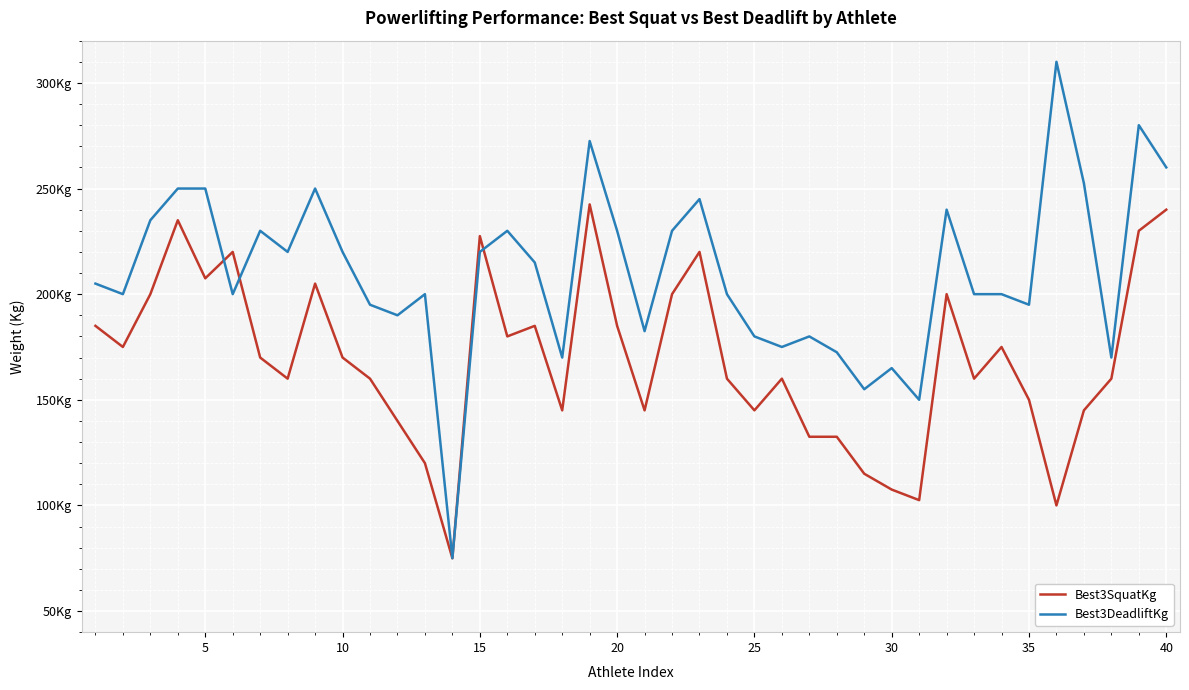

What are all the series names shown in the legend?

Best3SquatKg, Best3DeadliftKg